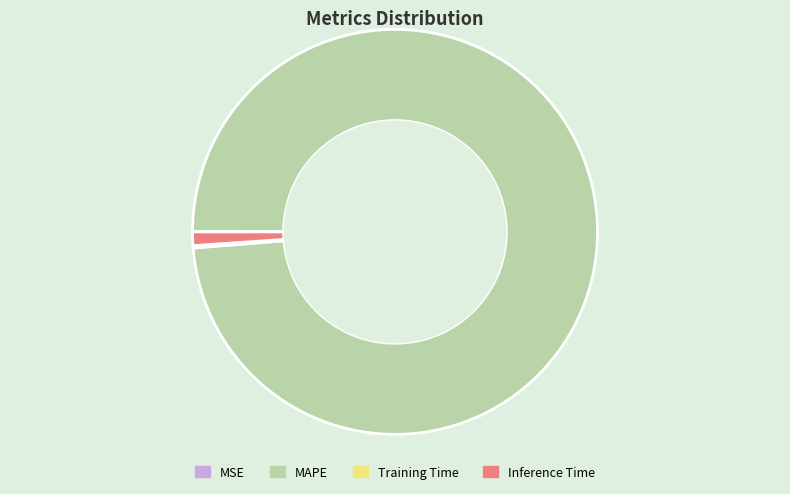

True or false: Inference Time accounts for 1% of the total.

True